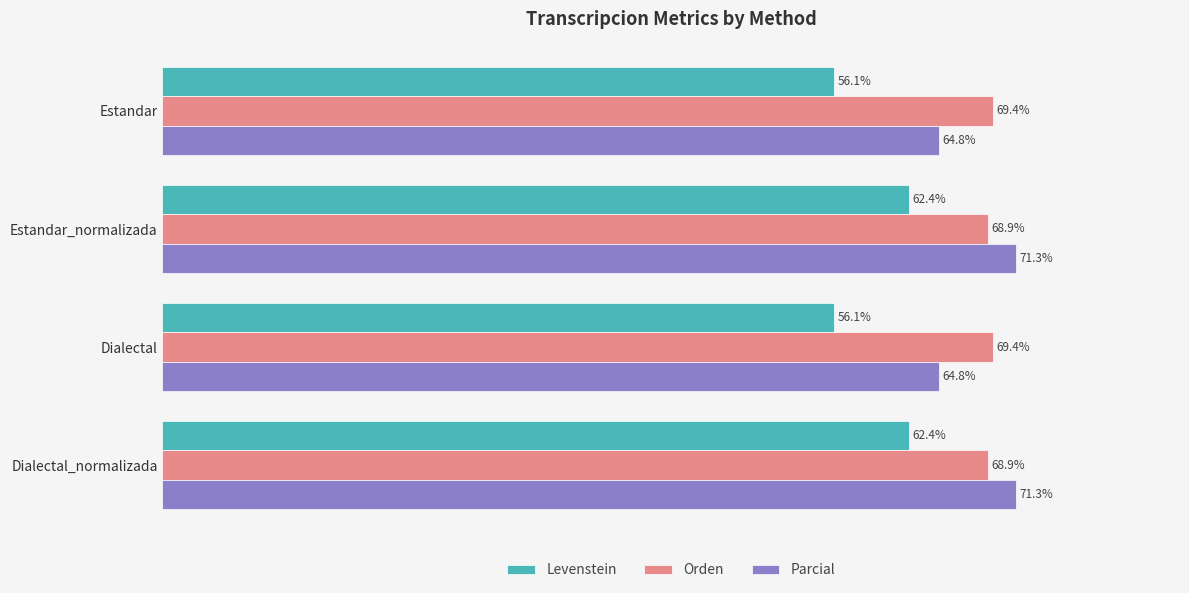

Rank the series at Estandar_normalizada from lowest to highest value.

Levenstein, Orden, Parcial